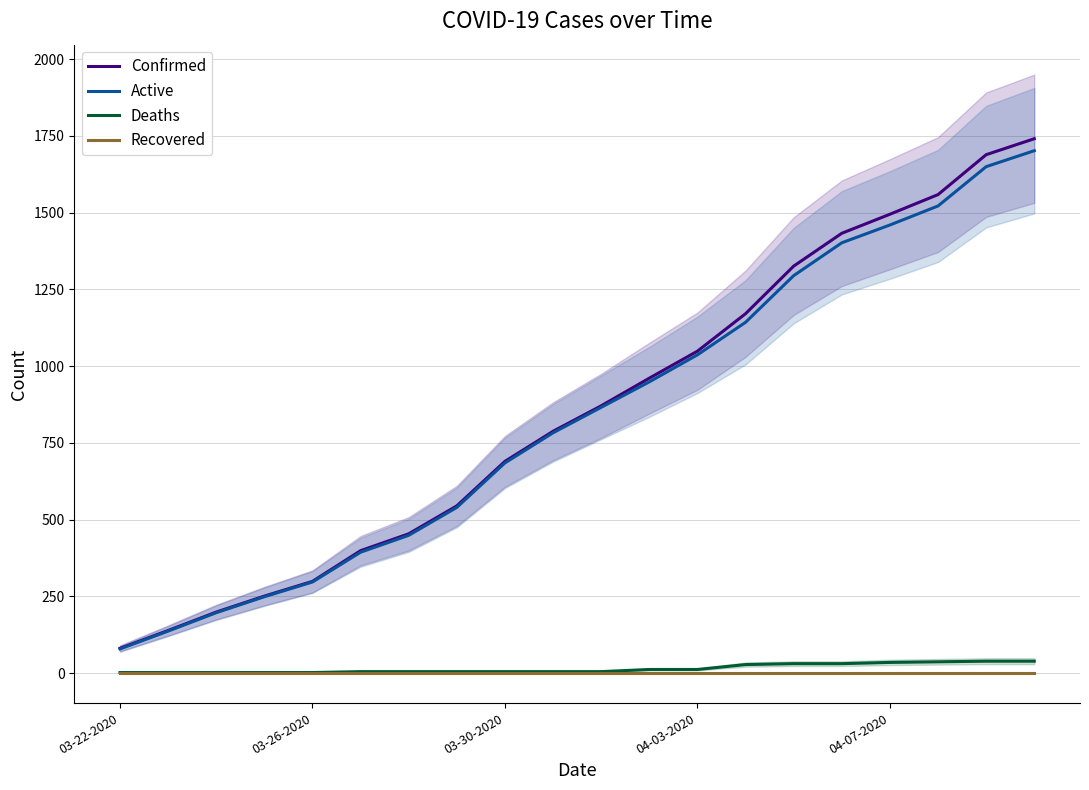

True or false: Confirmed and Deaths cross at least once.

False